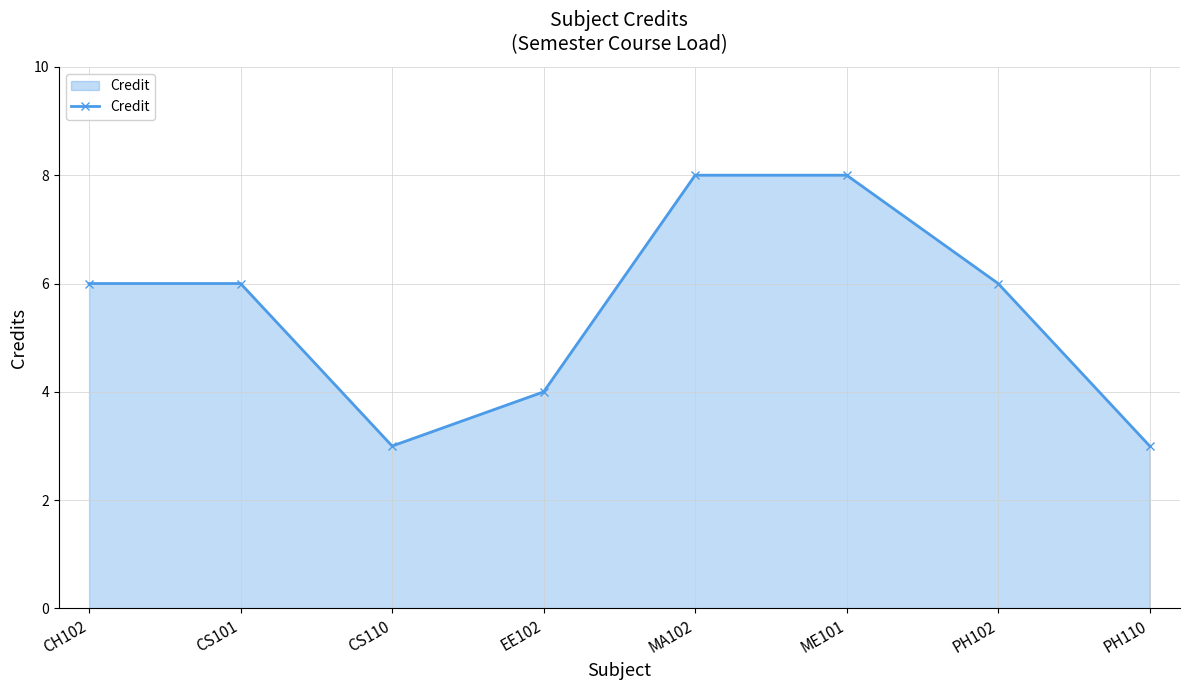

At which category does the data reach its first local valley?

CS110